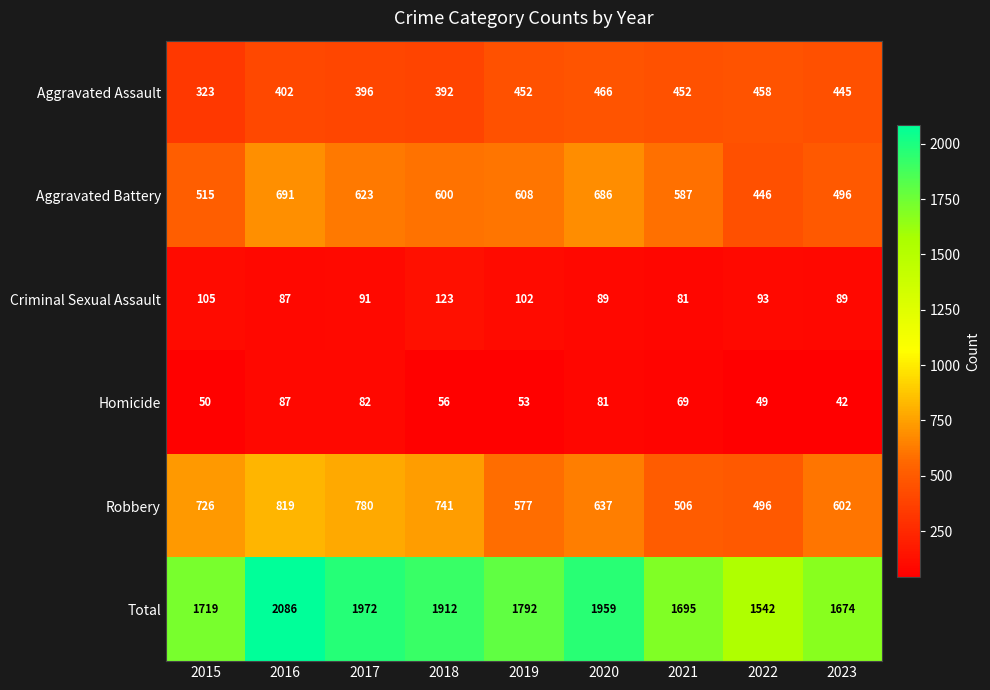

Where is Total nearest to the value 1814?

2019